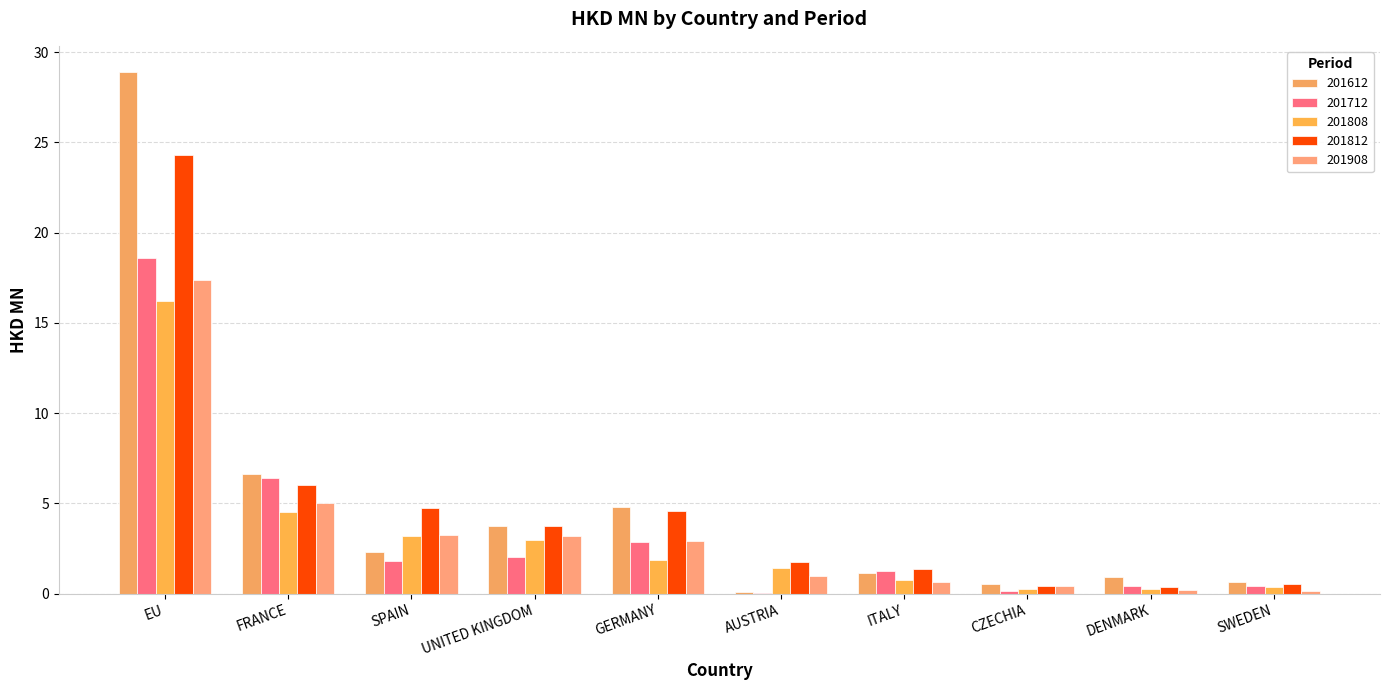

True or false: 201612 has a value of 4.8 at GERMANY.

True